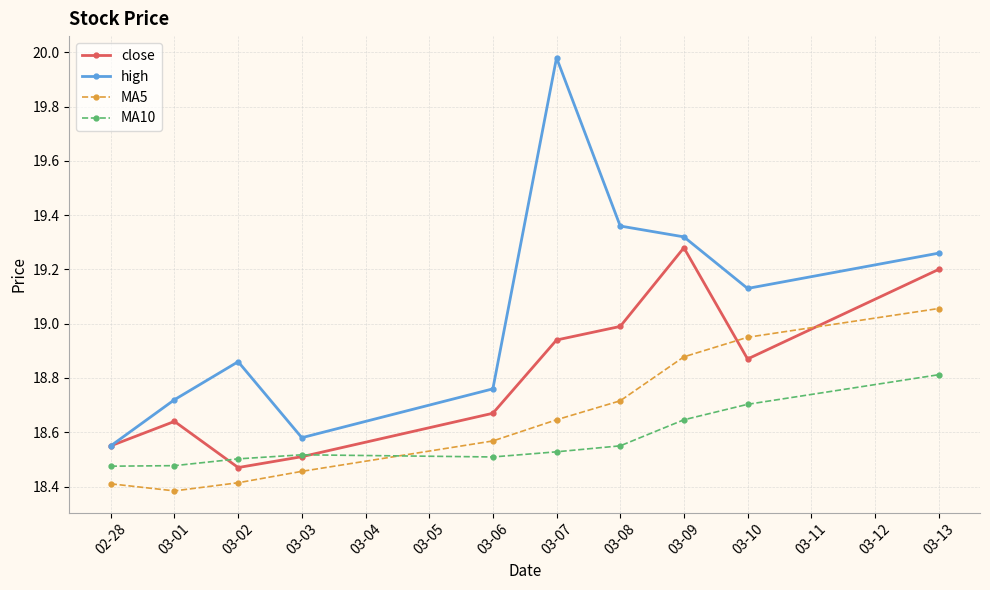

Where is the first local minimum for high?

03-03